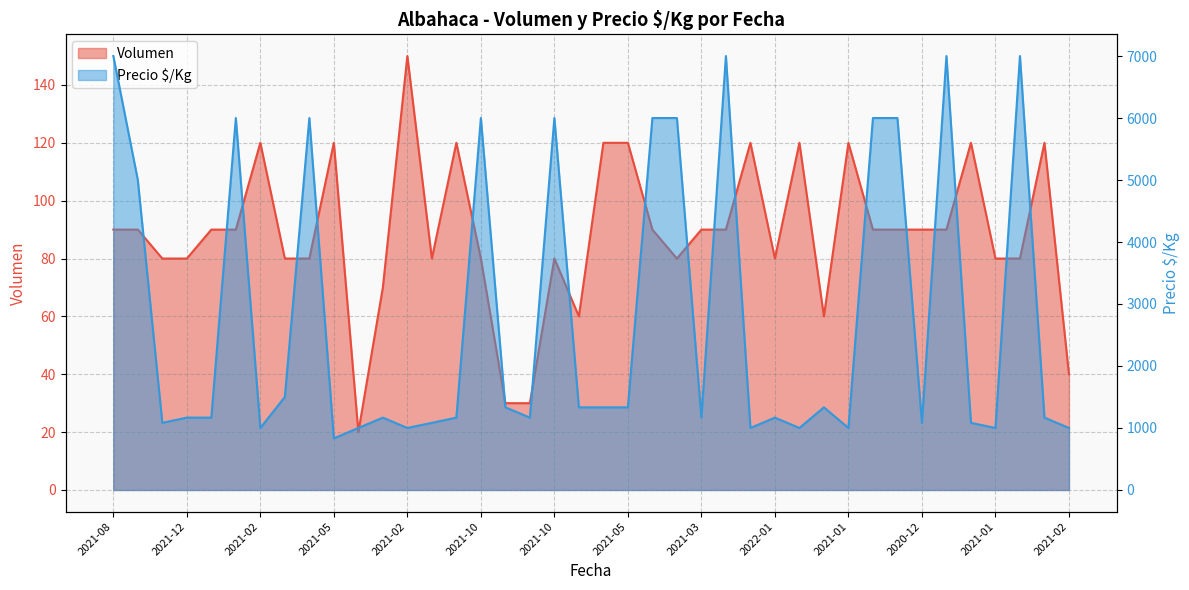

At which category is the sum across all series the highest?

2021-08